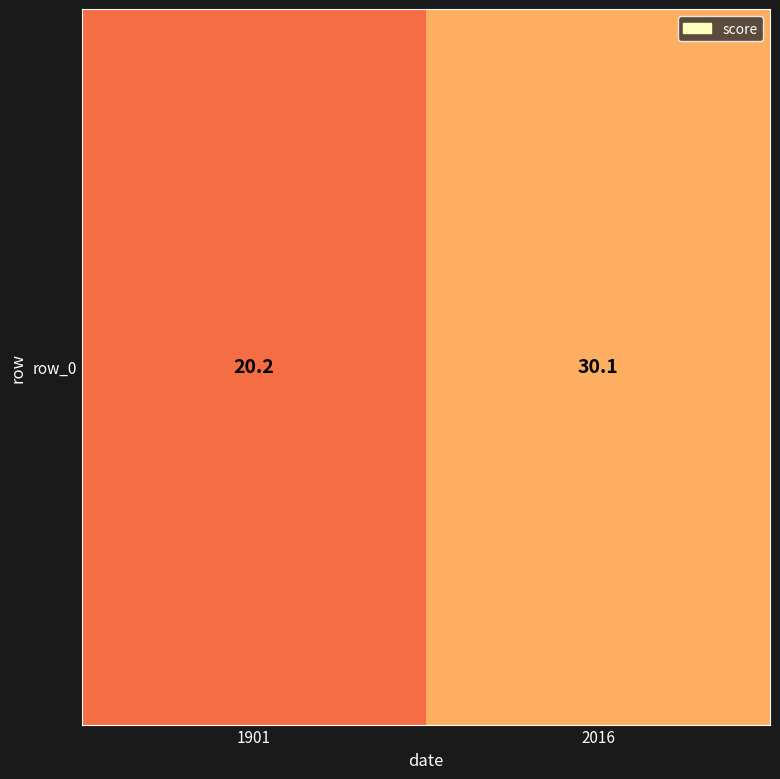

True or false: the data shows 20.2 at 1901.

True